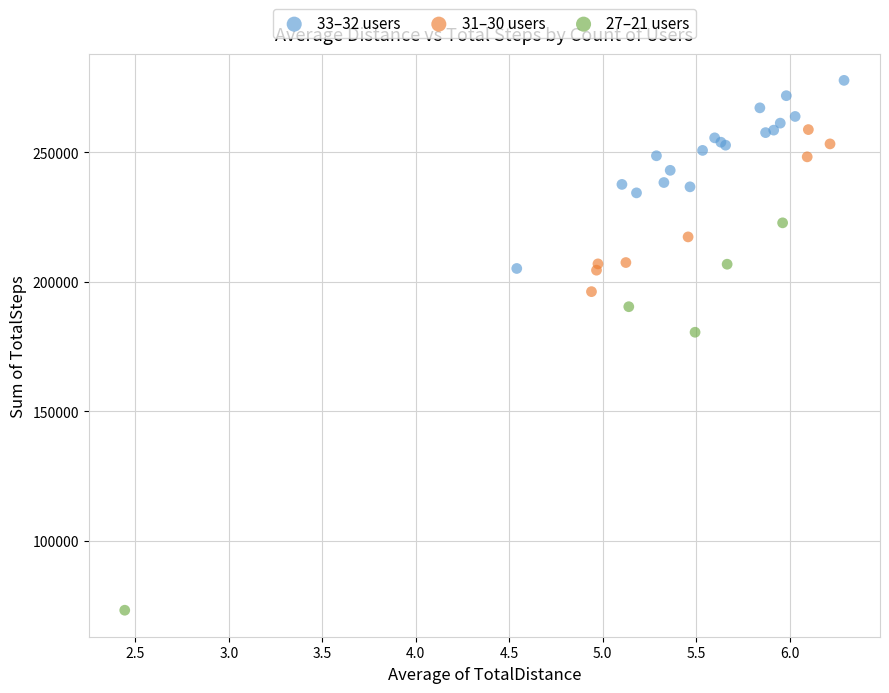

Which series contains the highest Y value?

33–32 users